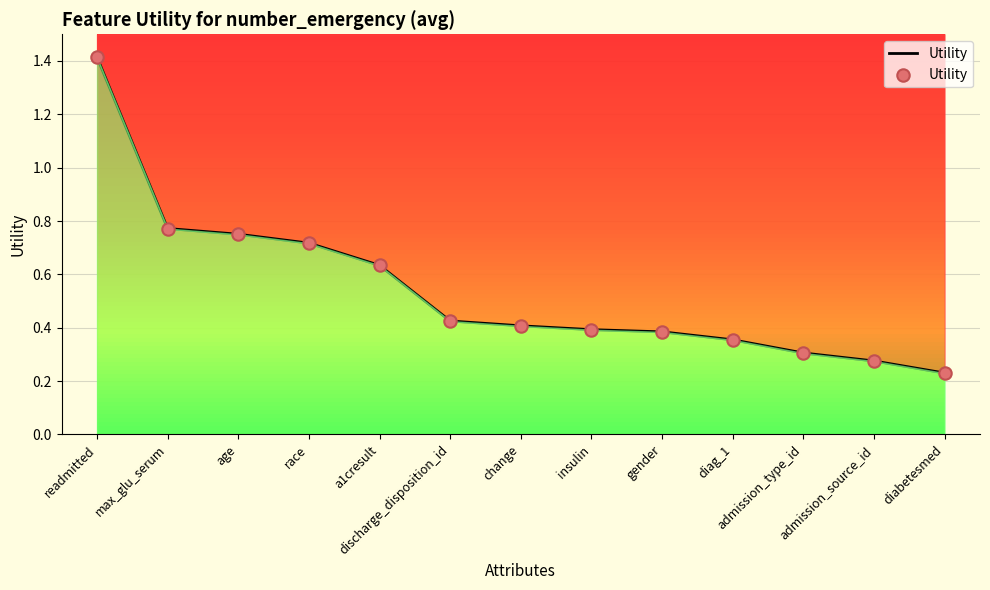

Between age and readmitted, which is larger?

readmitted